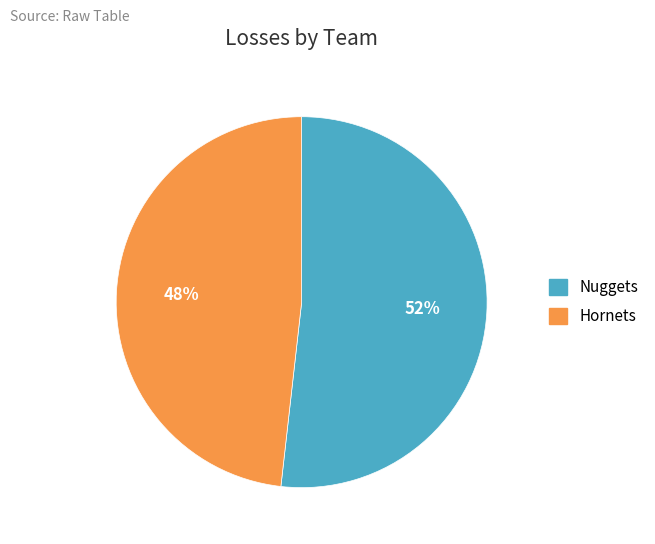

How many slices are in this pie chart?

2